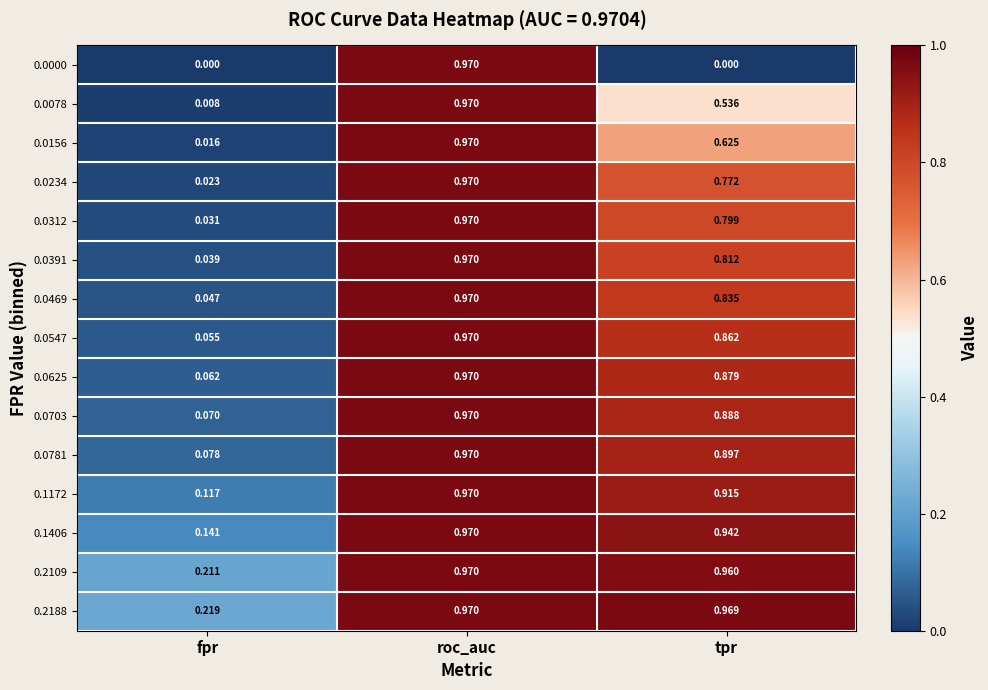

Which series has the widest spread of values?

0.0000